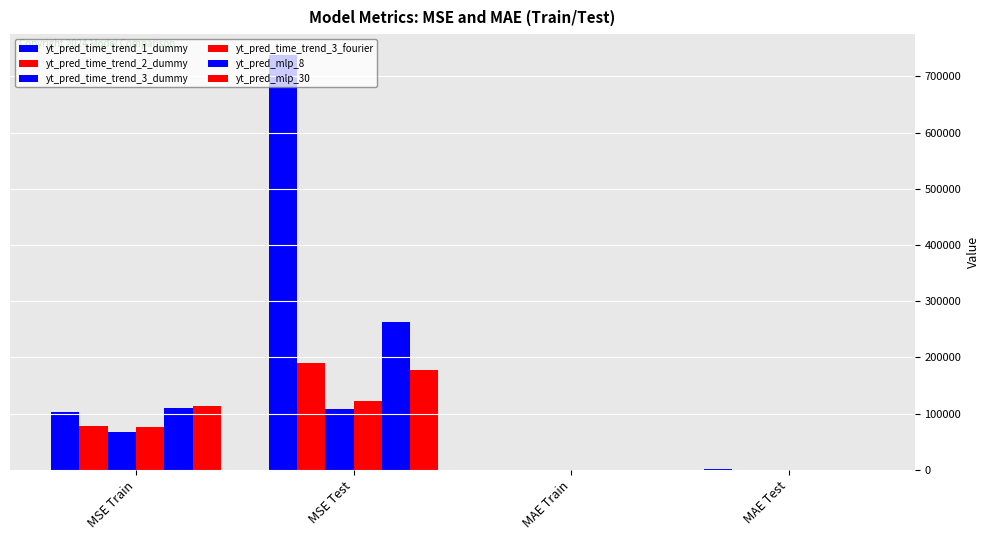

Which series changed the most between MSE Test and MAE Train?

yt_pred_time_trend_1_dummy